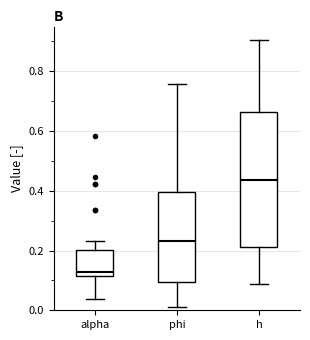

Which box's median line is the lowest?

alpha